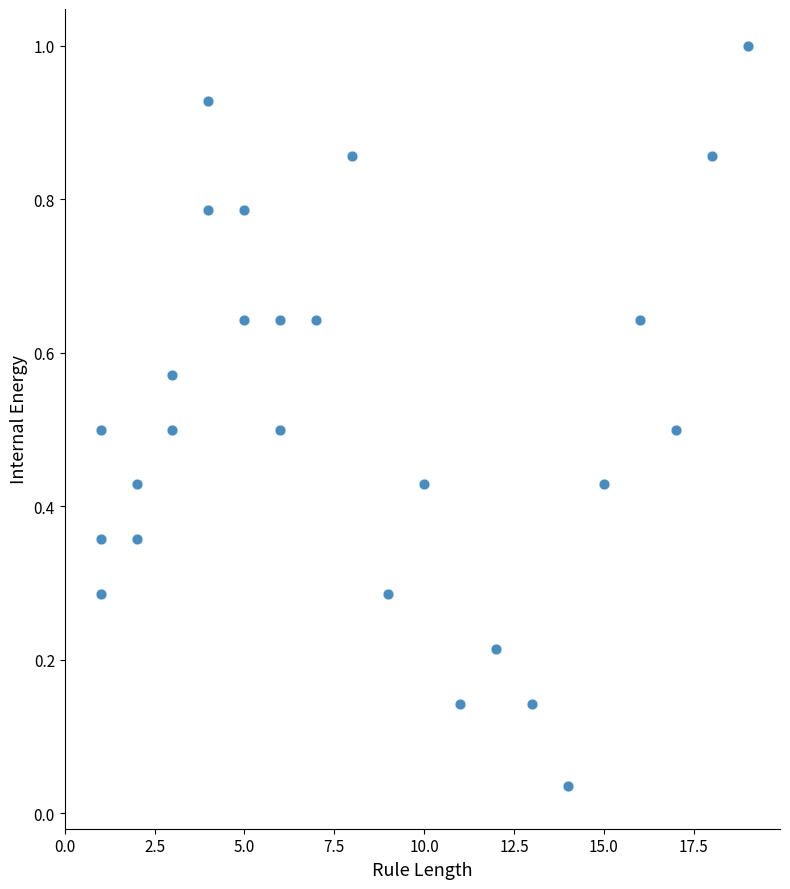

What is the range of X values (max minus min)?

18.0